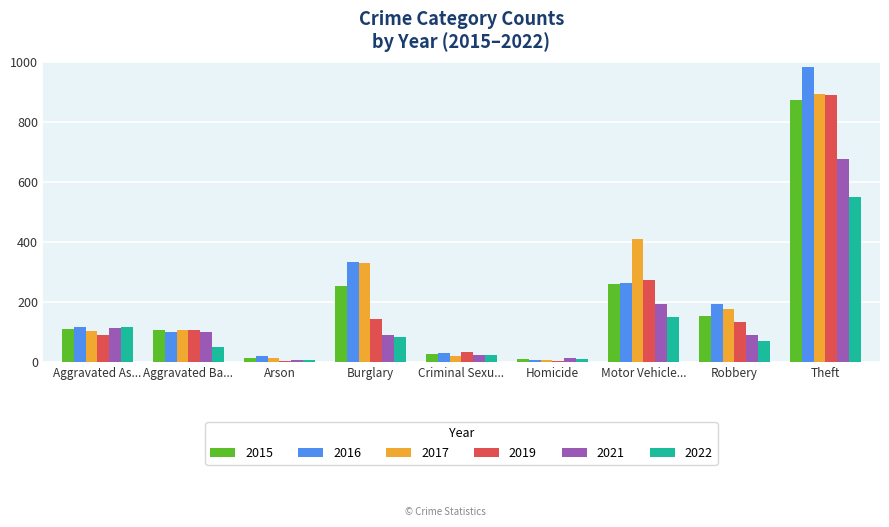

How many groups of bars are there?

9